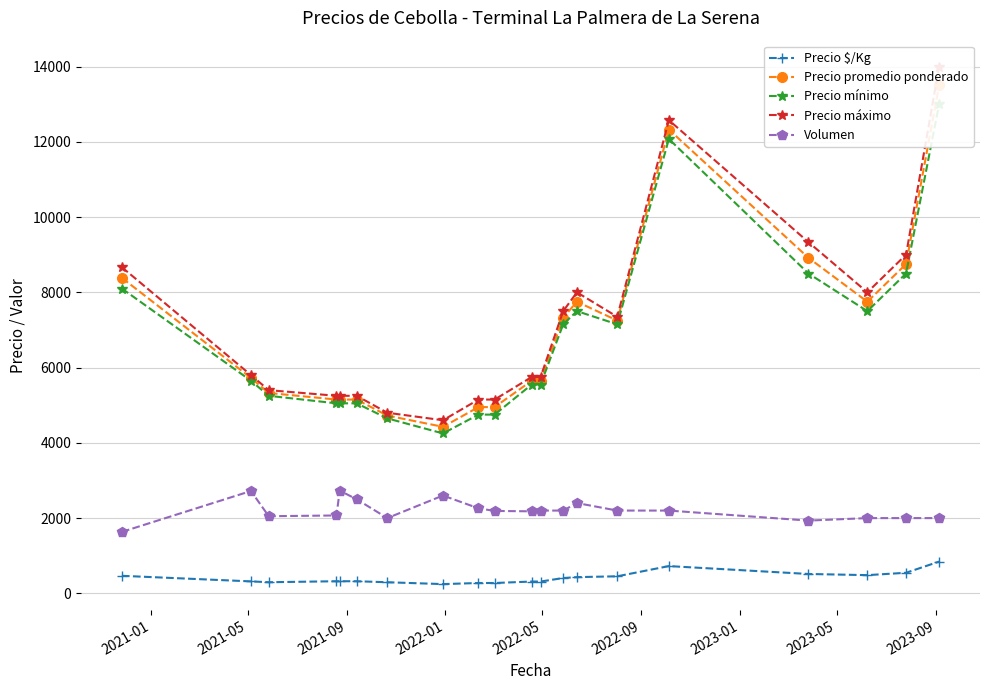

True or false: Volumen has more than 0 points higher than both neighbors.

True